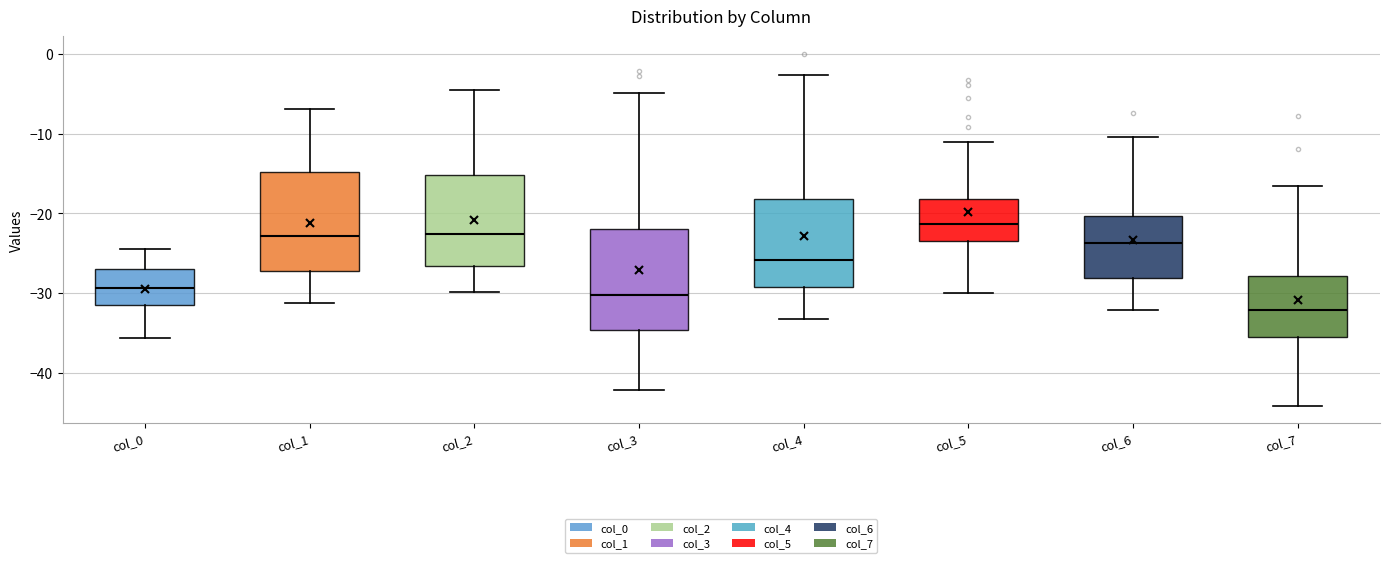

Reading left to right, read every box against the y-axis: the position of its median line, the range the box covers, and the ends of its whiskers. The values are not printed on the chart, so give them approximately, as read against the axis.

col_0: median -29, box -32 to -27, whiskers -36 to -24
col_1: median -23, box -27 to -15, whiskers -31 to -7
col_2: median -23, box -27 to -15, whiskers -30 to -4
col_3: median -30, box -35 to -22, whiskers -42 to -5
col_4: median -26, box -29 to -18, whiskers -33 to -3
col_5: median -21, box -24 to -18, whiskers -30 to -11
col_6: median -24, box -28 to -20, whiskers -32 to -10
col_7: median -32, box -36 to -28, whiskers -44 to -17